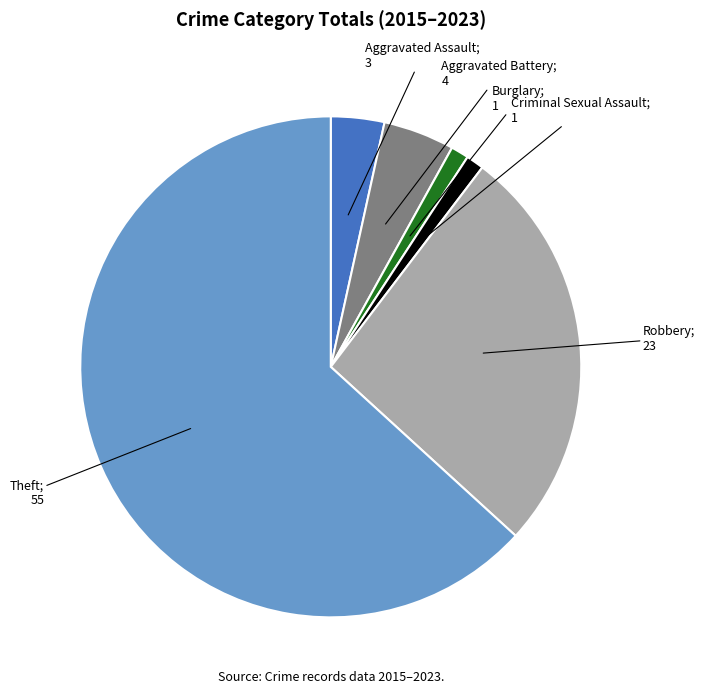

Is there any slice that represents more than half of the pie?

Yes